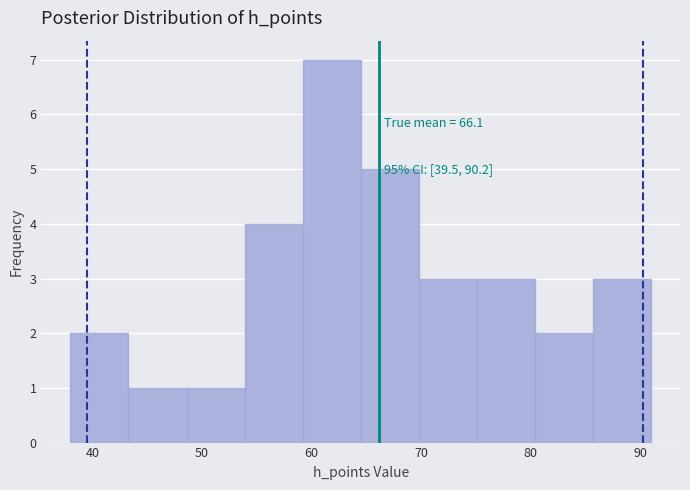

Which range on the x-axis has the tallest bar?

59.2 to 64.5